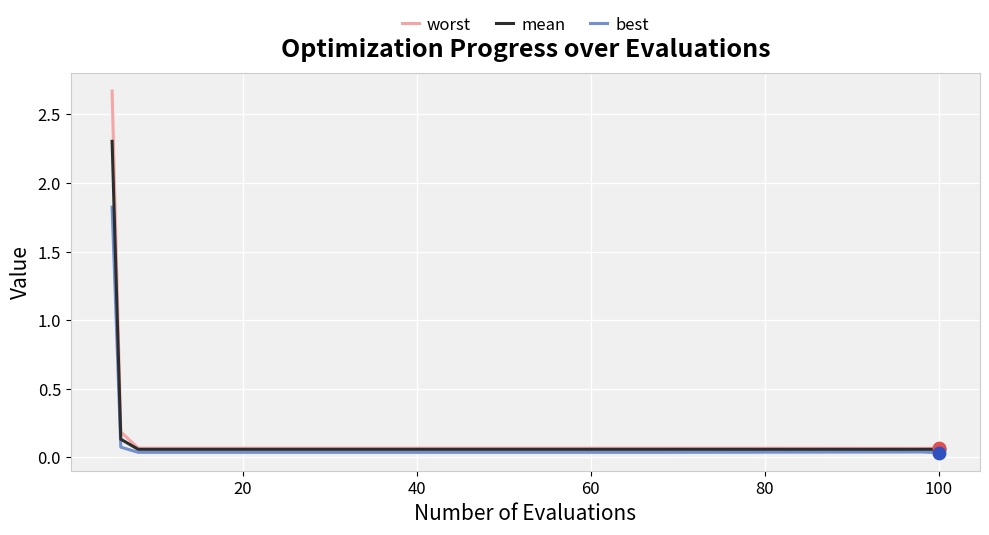

Which series has the largest range (max minus min)?

worst